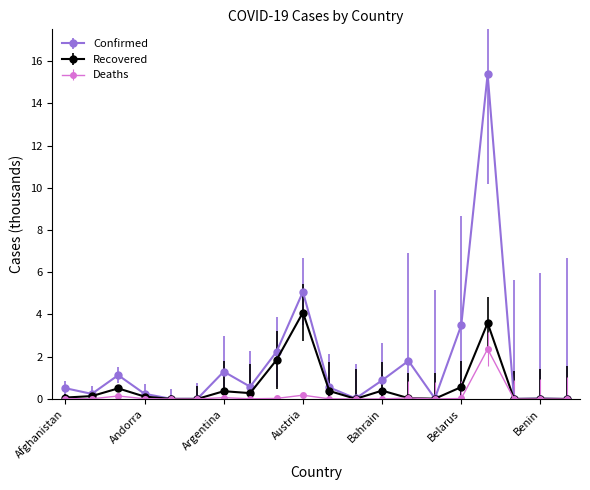

At how many categories does at least one series exceed 2?

4